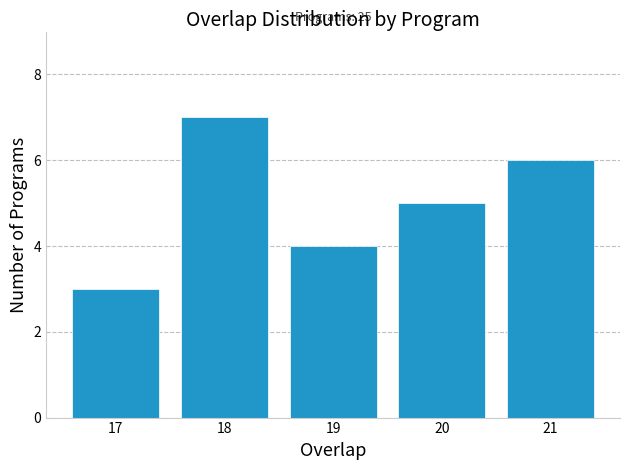

Reading left to right, list all the values displayed in this chart.

17=3	18=7	19=4	20=5	21=6